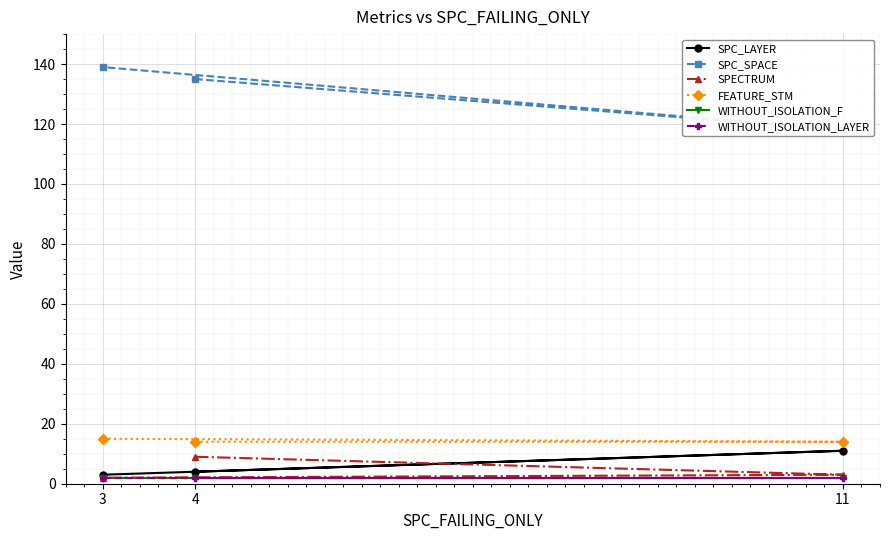

Is the value of SPC_SPACE at 4 greater than the value of FEATURE_STM at 11?

Yes